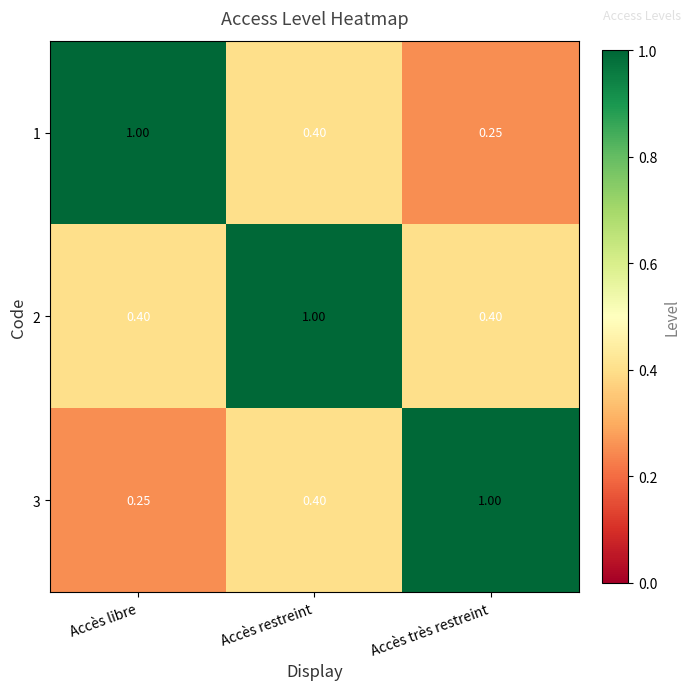

List the labels in order of 1 value, largest first.

Accès libre, Accès restreint, Accès très restreint